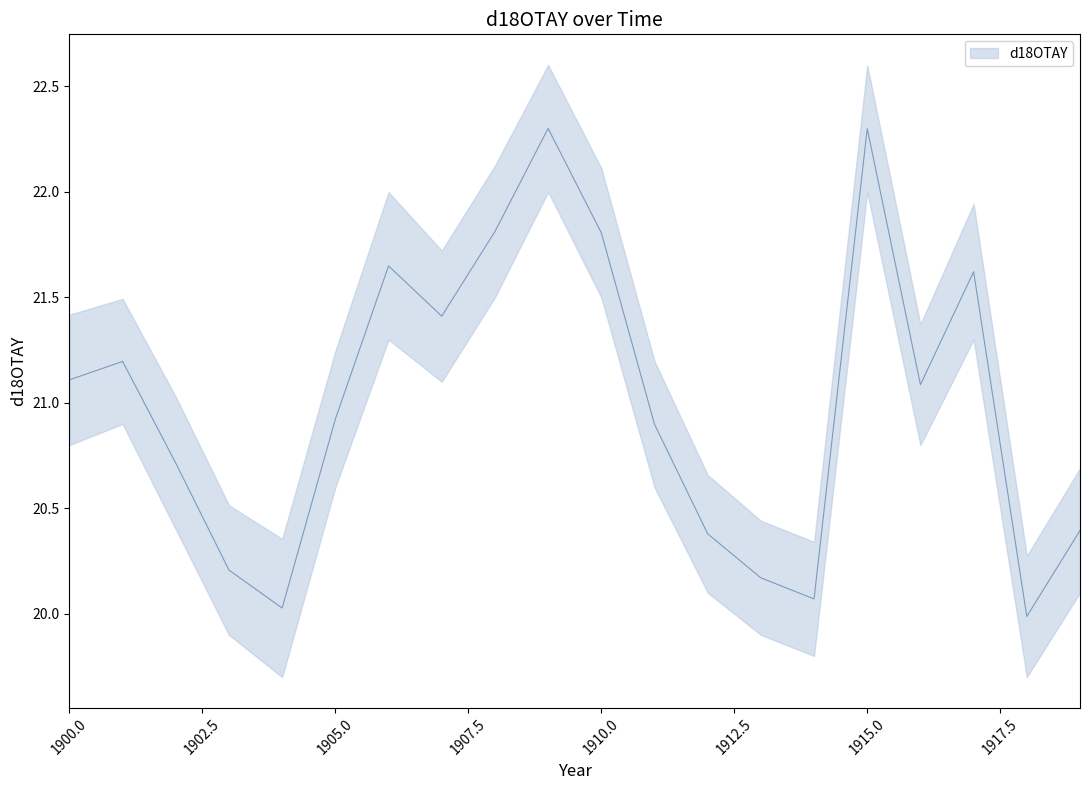

Approximately how many times larger is the value at 1901 compared to 1913?

1.1